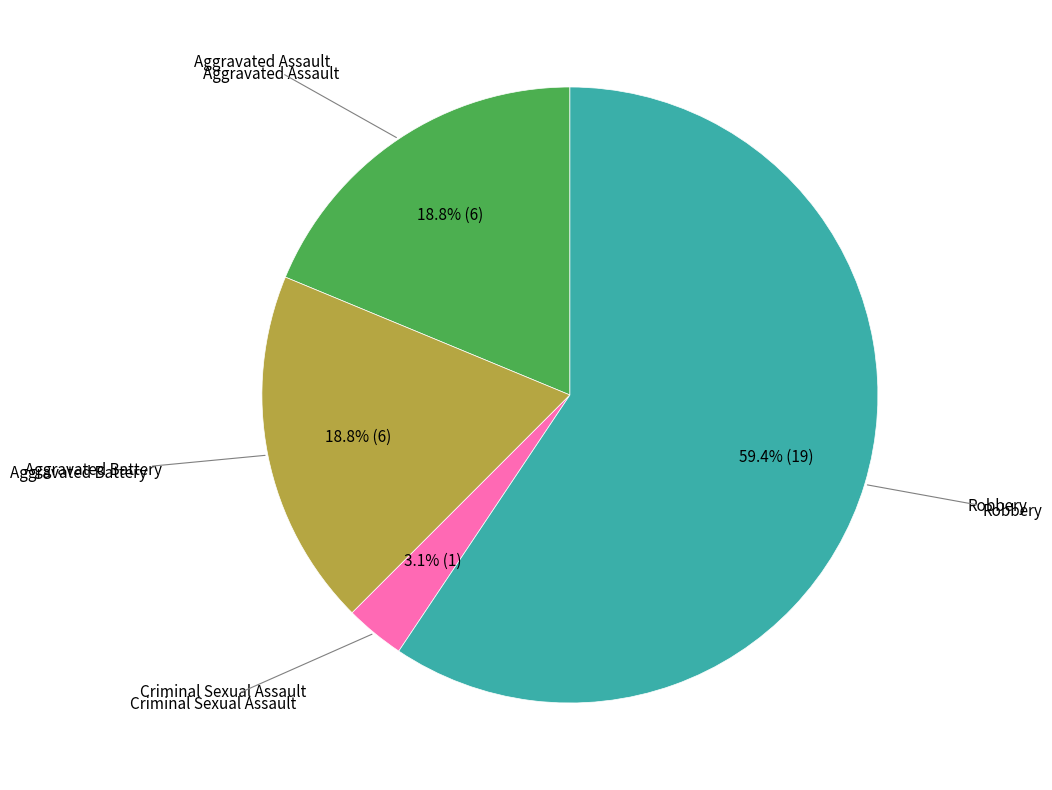

Is there a majority slice in this chart?

Yes